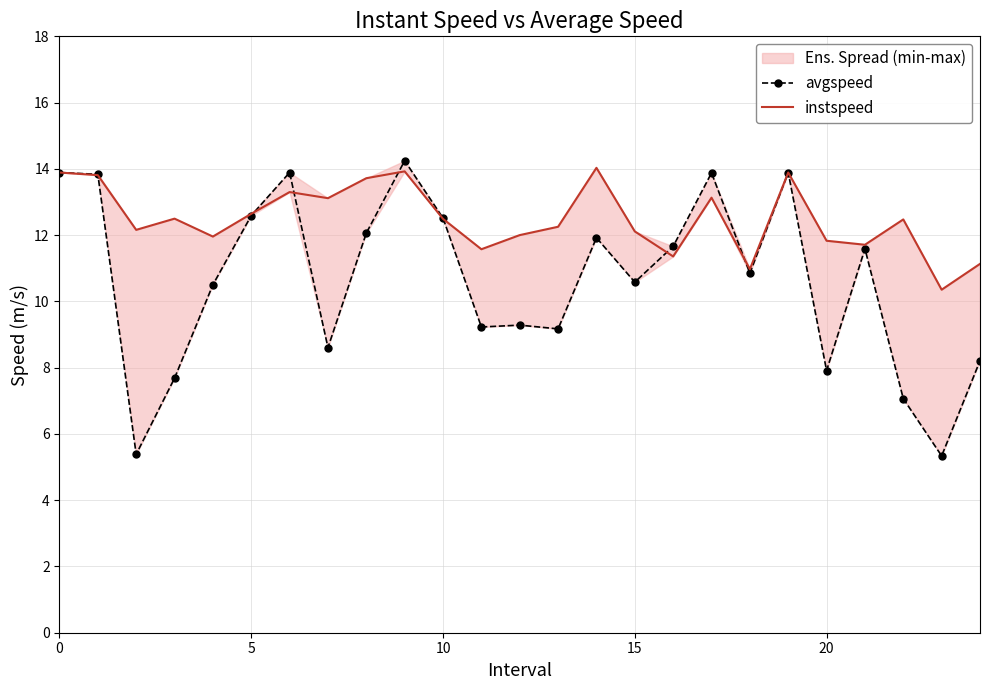

How many data points in avgspeed are less than 10?

10